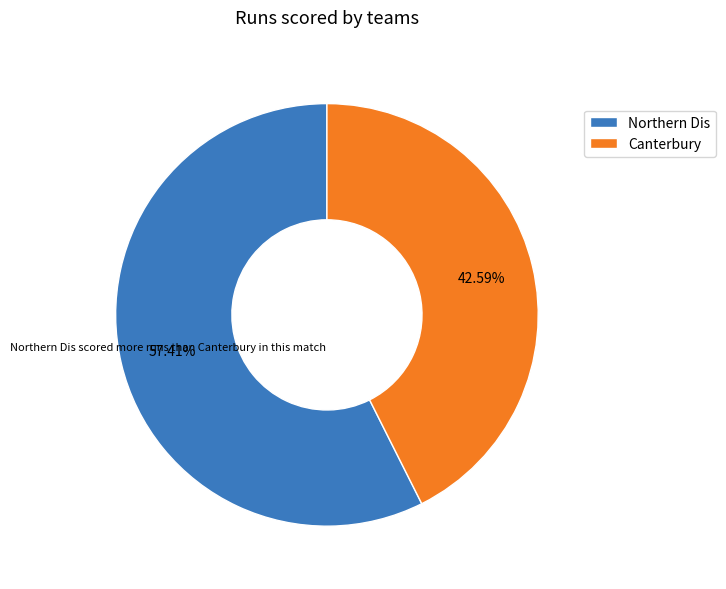

Does any single category account for the majority?

Yes